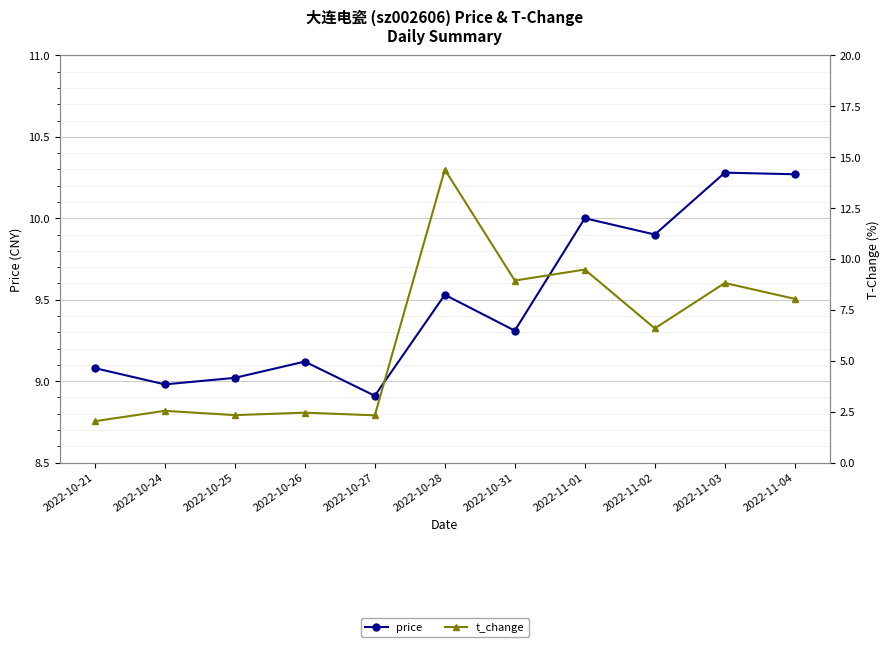

Which label corresponds to the largest value in the chart?

2022-10-28